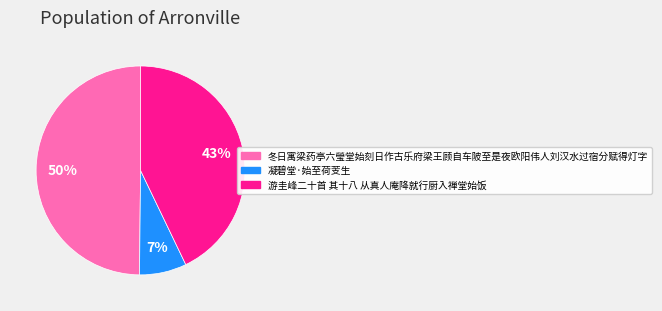

Does any single category account for the majority?

No